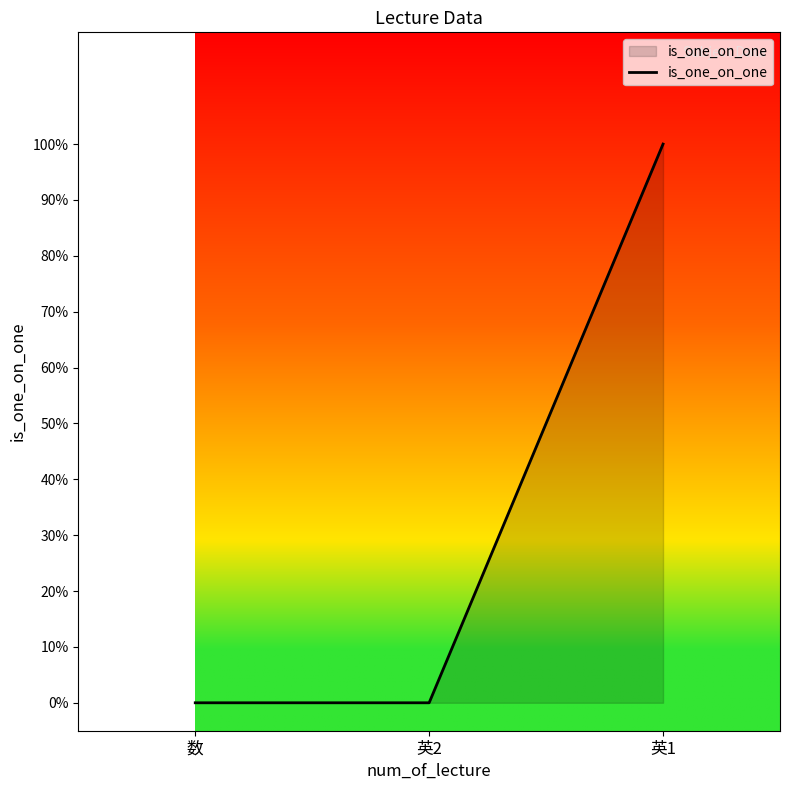

Is this an area chart (filled region under the line)?

Yes